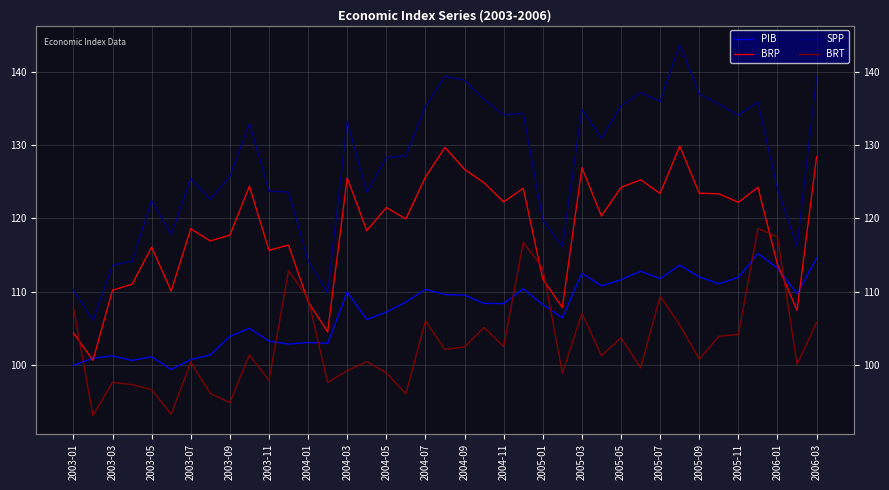

What is the value of the PIB point at the 4th from the left?

100.6